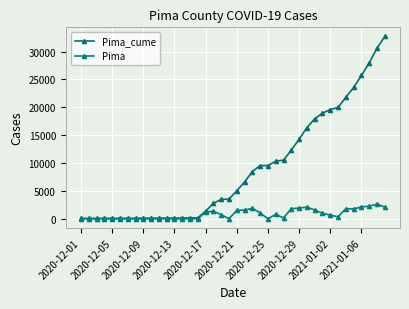

Which series has the largest range (max minus min)?

Pima_cume